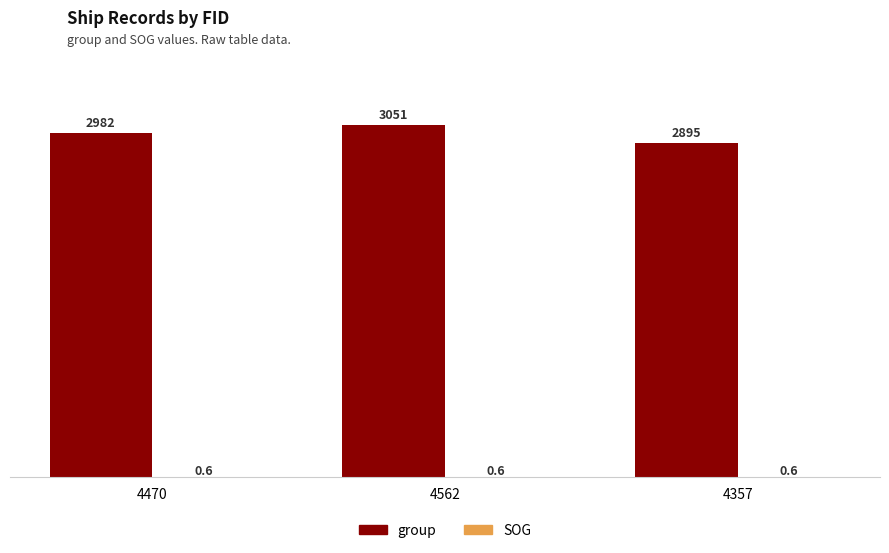

Between 4470 and 4562, which series saw the biggest shift?

group